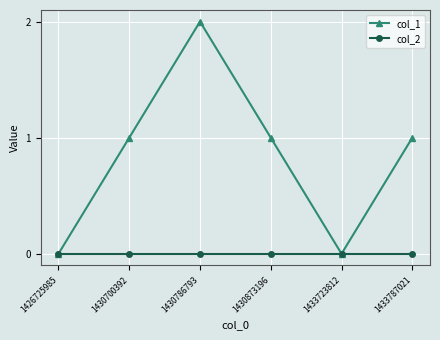

Count the number of data series in this chart.

2